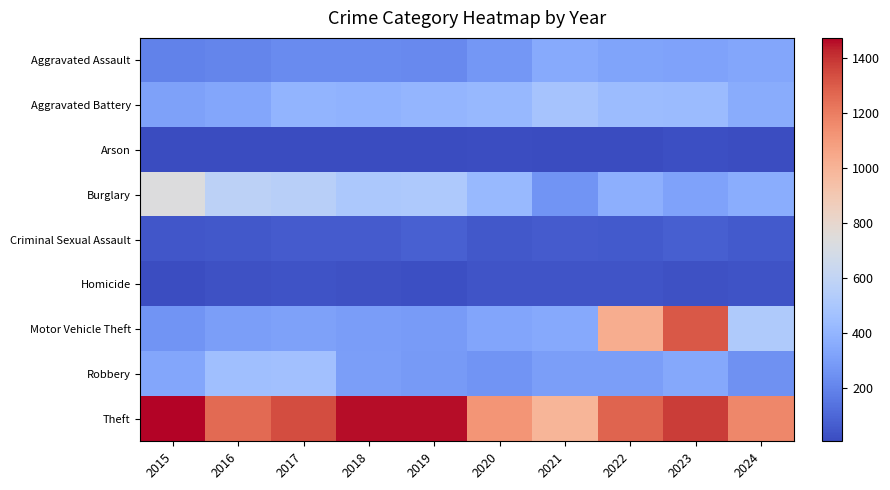

Reading left to right, what are all the values shown in this chart?

Aggravated Assault: 2015=194	2016=206	2017=225	2018=225	2019=223	2020=273	2021=352	2022=327	2023=320	2024=336
Aggravated Battery: 2015=316	2016=336	2017=400	2018=389	2019=407	2020=416	2021=479	2022=439	2023=432	2024=358
Arson: 2015=9	2016=7	2017=10	2018=7	2019=12	2020=17	2021=12	2022=12	2023=19	2024=18
Burglary: 2015=738	2016=576	2017=562	2018=506	2019=517	2020=425	2021=261	2022=379	2023=317	2024=367
Criminal Sexual Assault: 2015=46	2016=50	2017=62	2018=60	2019=77	2020=48	2021=61	2022=55	2023=72	2024=55
Homicide: 2015=15	2016=26	2017=33	2018=25	2019=22	2020=41	2021=38	2022=36	2023=28	2024=31
Motor Vehicle Theft: 2015=263	2016=304	2017=312	2018=298	2019=290	2020=333	2021=348	2022=1031	2023=1311	2024=518
Robbery: 2015=337	2016=454	2017=460	2018=301	2019=287	2020=263	2021=300	2022=304	2023=341	2024=251
Theft: 2015=1474	2016=1259	2017=1339	2018=1461	2019=1459	2020=1120	2021=998	2022=1279	2023=1378	2024=1167